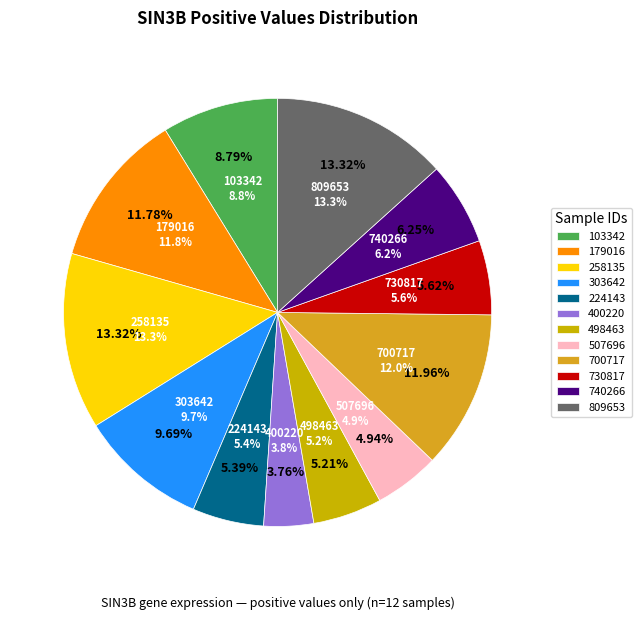

How many slices are in this pie chart?

12